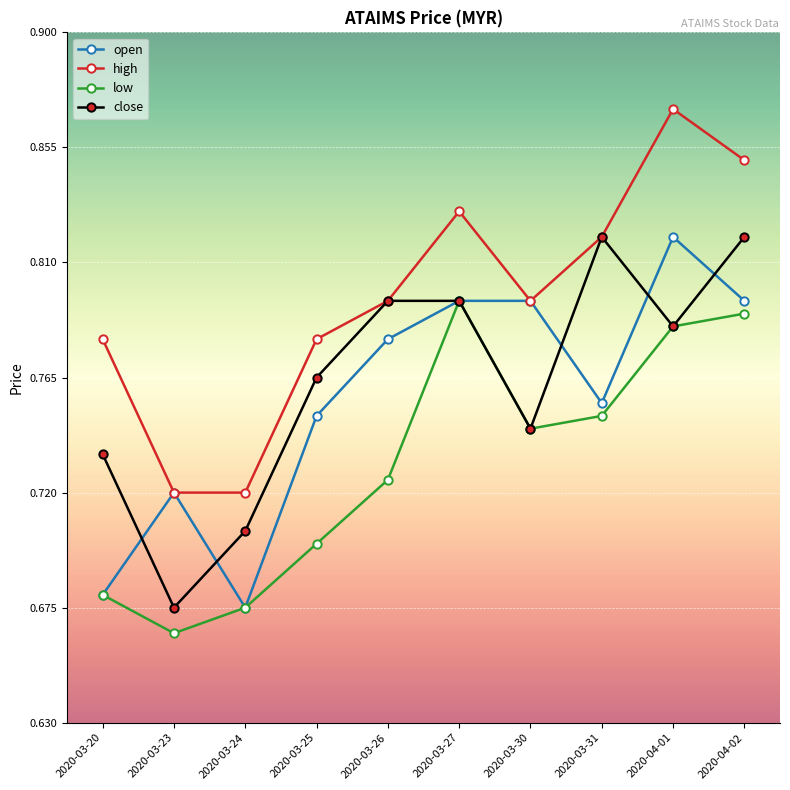

What is the label of the 1st point from the right?

2020-04-02